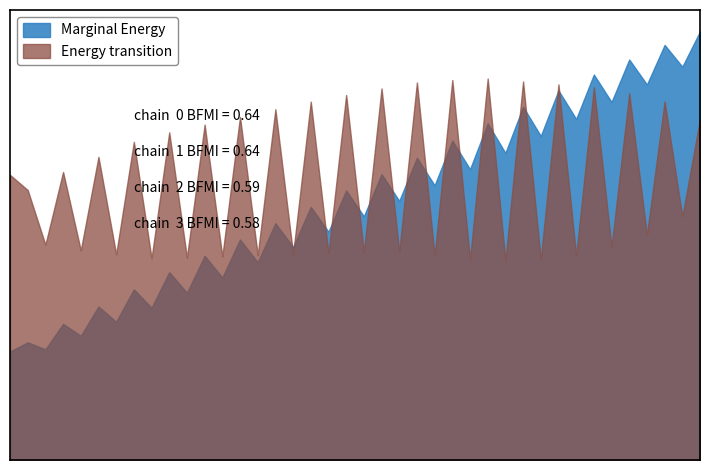

Between which two adjacent categories do Marginal Energy and Energy transition first intersect?

15 and 16